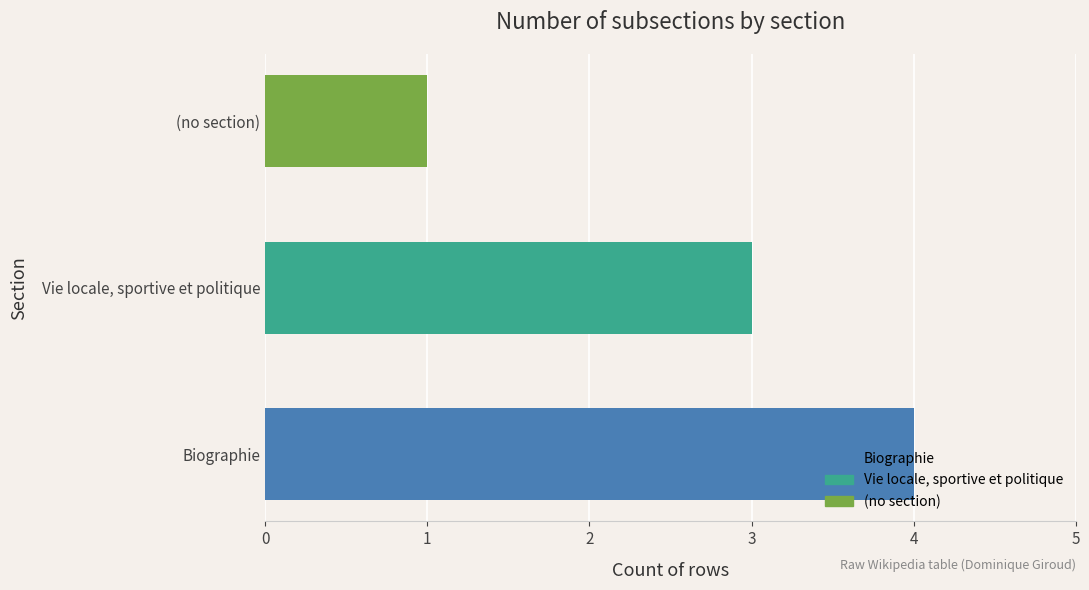

What is the sum of all values?

8